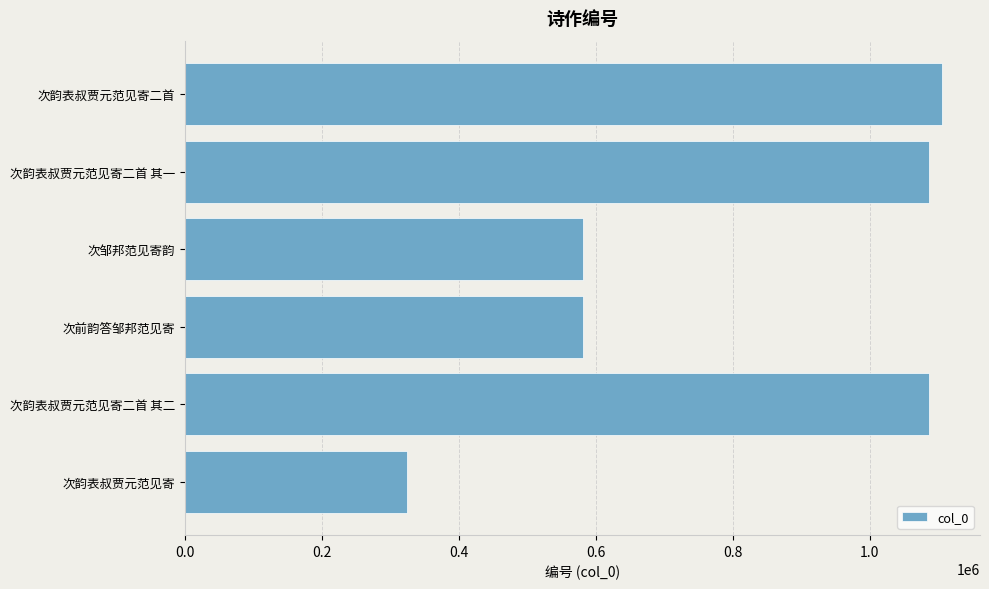

What is the change in value from 次韵表叔贾元范见寄 to 次邹邦范见寄韵?

+257851